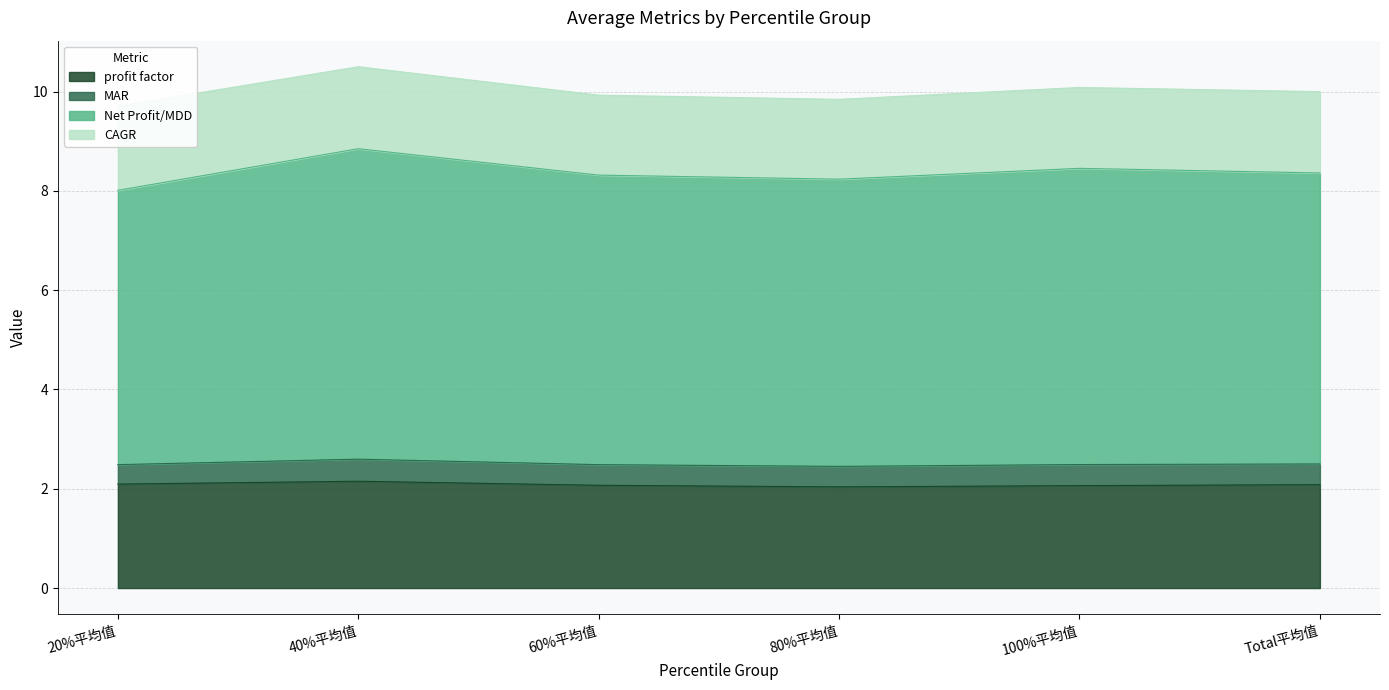

Does the chart display data point markers on the line(s)?

No